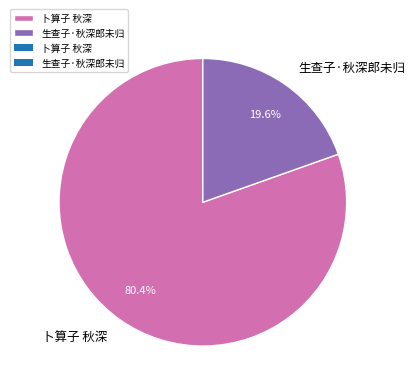

True or false: 卜算子 秋深 accounts for 80% of the total.

True